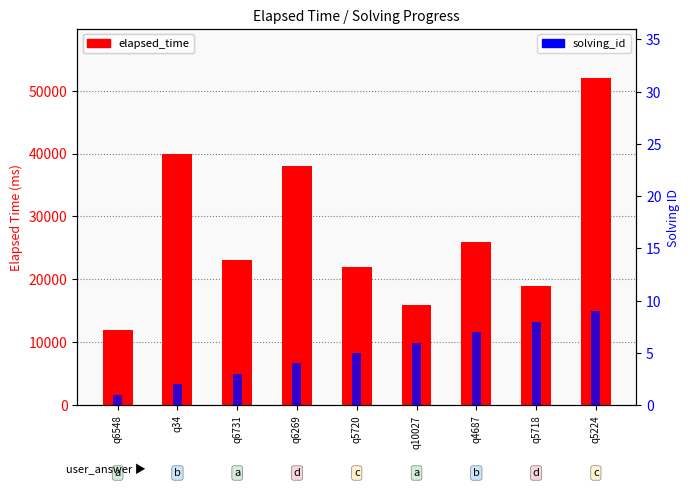

How many data points in elapsed_time are less than 23000?

4